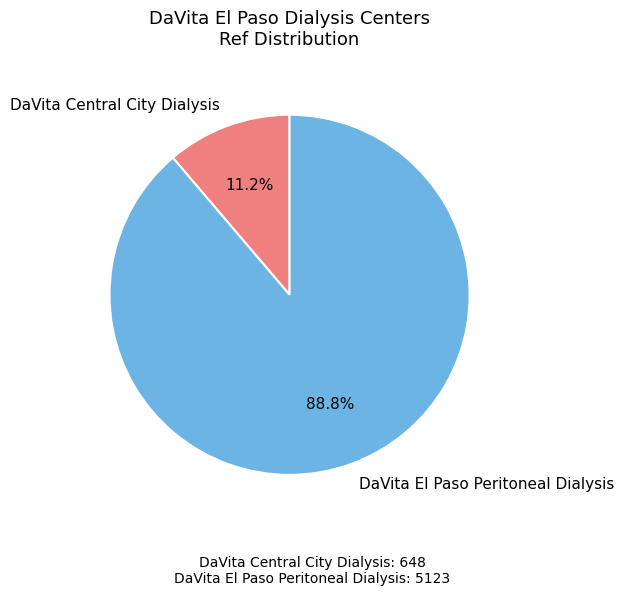

To the nearest percent, what percentage of the pie is DaVita Central City Dialysis?

11%